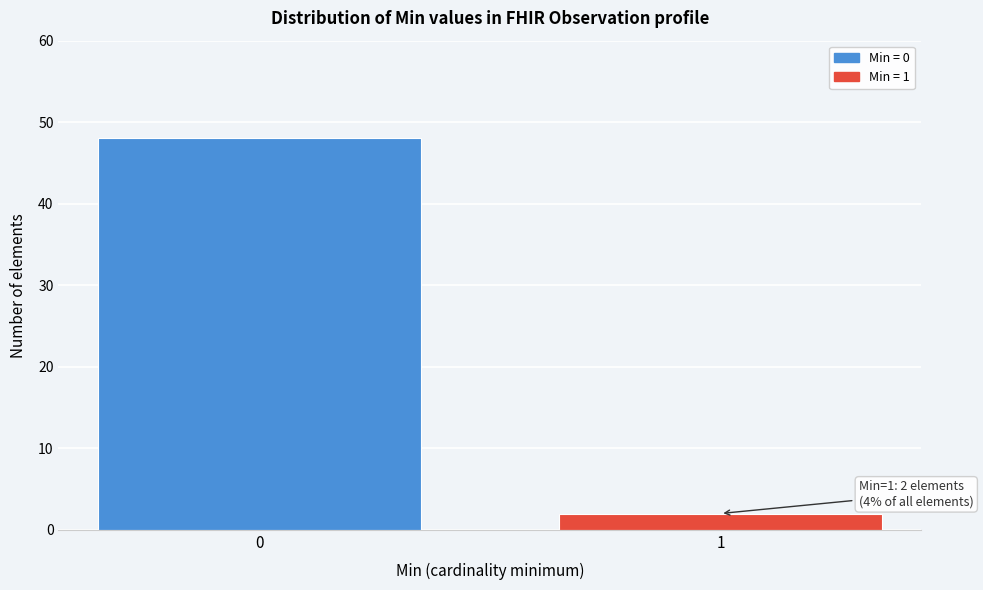

Reading right to left, transcribe all the data shown in this chart.

2	48